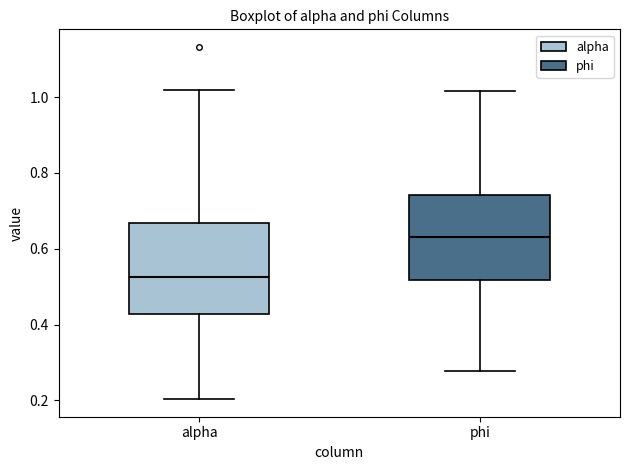

Which box has the highest median line?

phi